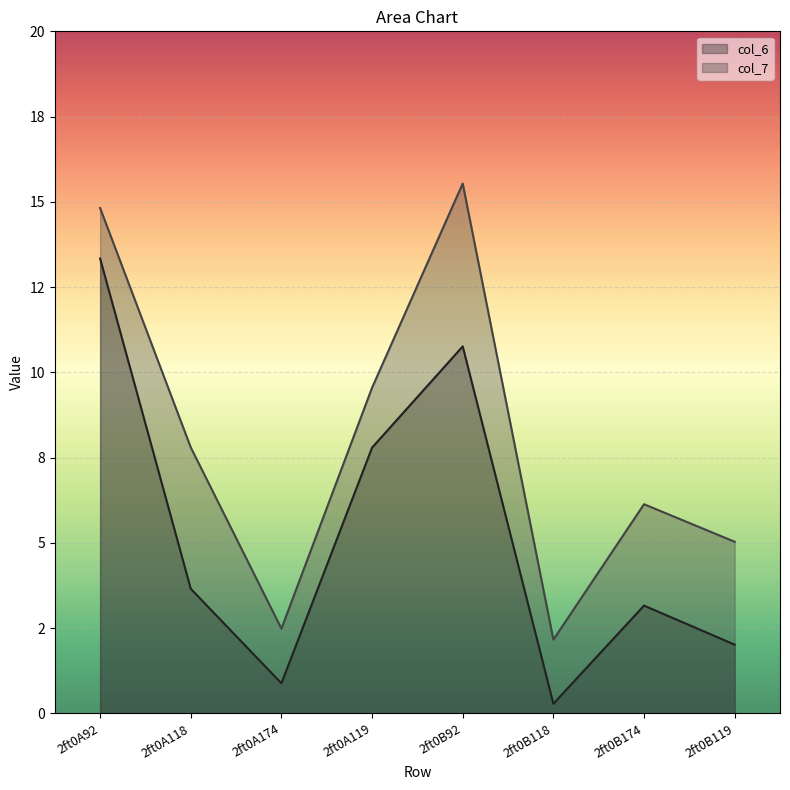

List the series in order of their overall mean, highest first.

col_7, col_6